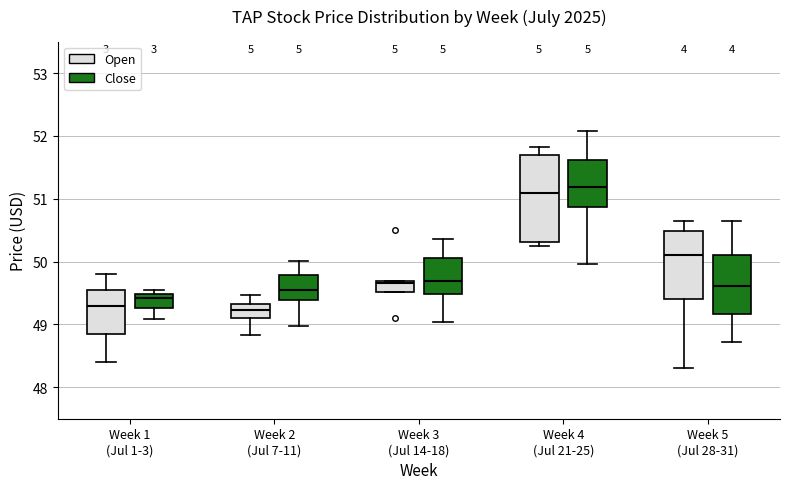

Where does the lower whisker of the box for Week 5 (Jul 28-31) (Open) end on the y-axis? The values are not printed on the chart, so give them approximately, as read against the axis.

48.3